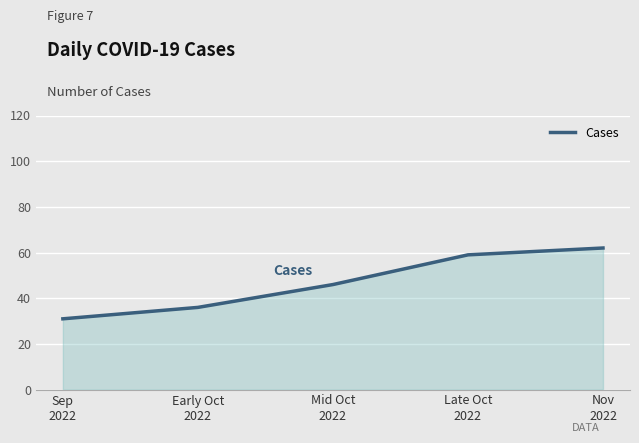

Reading left to right, transcribe all the data shown in this chart.

Sep
2022=31	Early Oct
2022=36	Mid Oct
2022=46	Late Oct
2022=59	Nov
2022=62